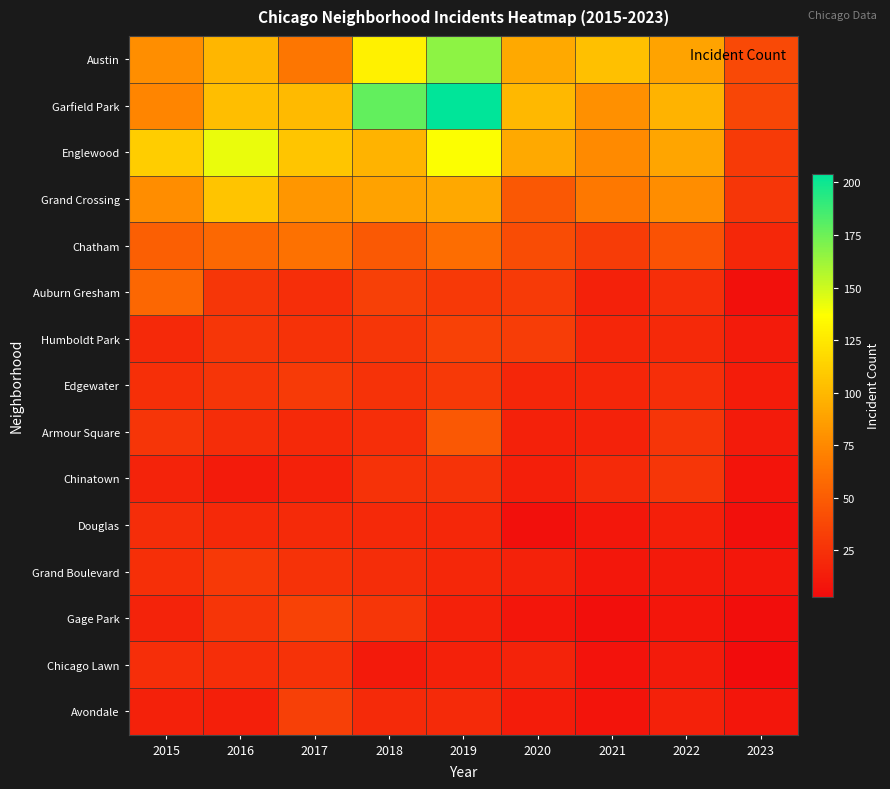

Reading right to left, transcribe all the data shown in this chart.

Austin: 2023=39	2022=89	2021=104	2020=92	2019=167	2018=130	2017=65	2016=99	2015=78
Garfield Park: 2023=37	2022=98	2021=79	2020=100	2019=204	2018=178	2017=101	2016=103	2015=73
Englewood: 2023=30	2022=90	2021=76	2020=92	2019=138	2018=98	2017=107	2016=142	2015=111
Grand Crossing: 2023=28	2022=77	2021=66	2020=47	2019=91	2018=88	2017=82	2016=106	2015=77
Chatham: 2023=19	2022=44	2021=31	2020=40	2019=60	2018=48	2017=62	2016=57	2015=51
Auburn Gresham: 2023=6	2022=23	2021=15	2020=30	2019=29	2018=33	2017=23	2016=28	2015=56
Humboldt Park: 2023=12	2022=20	2021=18	2020=32	2019=34	2018=28	2017=25	2016=28	2015=20
Edgewater: 2023=13	2022=23	2021=18	2020=18	2019=29	2018=25	2017=30	2016=27	2015=24
Armour Square: 2023=12	2022=27	2021=16	2020=15	2019=47	2018=23	2017=20	2016=22	2015=27
Chinatown: 2023=8	2022=28	2021=21	2020=14	2019=26	2018=25	2017=15	2016=12	2015=17
Douglas: 2023=6	2022=14	2021=10	2020=6	2019=19	2018=20	2017=21	2016=20	2015=22
Grand Boulevard: 2023=10	2022=11	2021=10	2020=16	2019=19	2018=22	2017=25	2016=29	2015=24
Gage Park: 2023=4	2022=9	2021=5	2020=9	2019=15	2018=28	2017=35	2016=27	2015=17
Chicago Lawn: 2023=3	2022=12	2021=7	2020=17	2019=15	2018=11	2017=25	2016=23	2015=23
Avondale: 2023=9	2022=15	2021=8	2020=13	2019=21	2018=21	2017=33	2016=14	2015=15